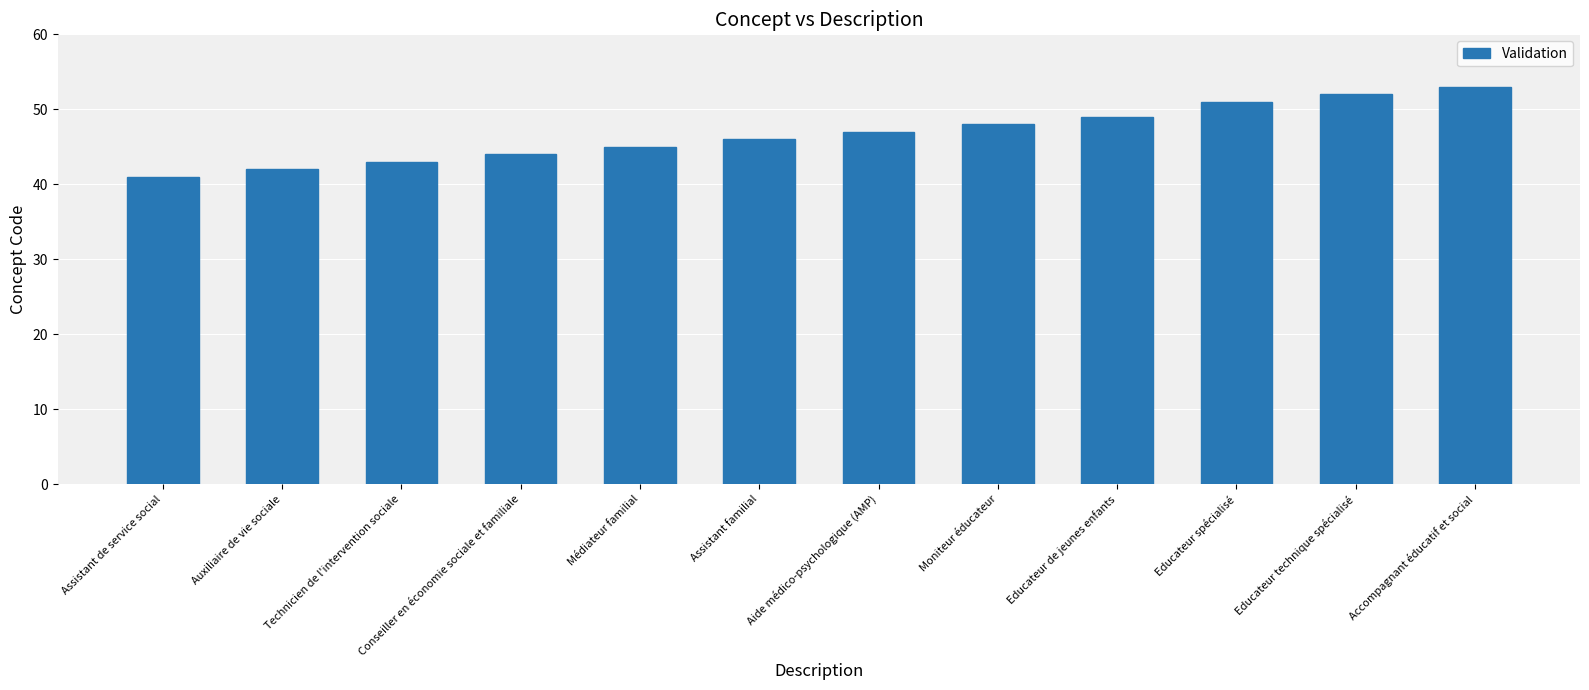

Reading left to right, what are all the values shown in this chart?

Assistant de service social=41	Auxiliaire de vie sociale=42	Technicien de l'intervention sociale=43	Conseiller en économie sociale et familiale=44	Médiateur familial=45	Assistant familial=46	Aide médico-psychologique (AMP)=47	Moniteur éducateur=48	Educateur de jeunes enfants=49	Educateur spécialisé=51	Educateur technique spécialisé=52	Accompagnant éducatif et social=53